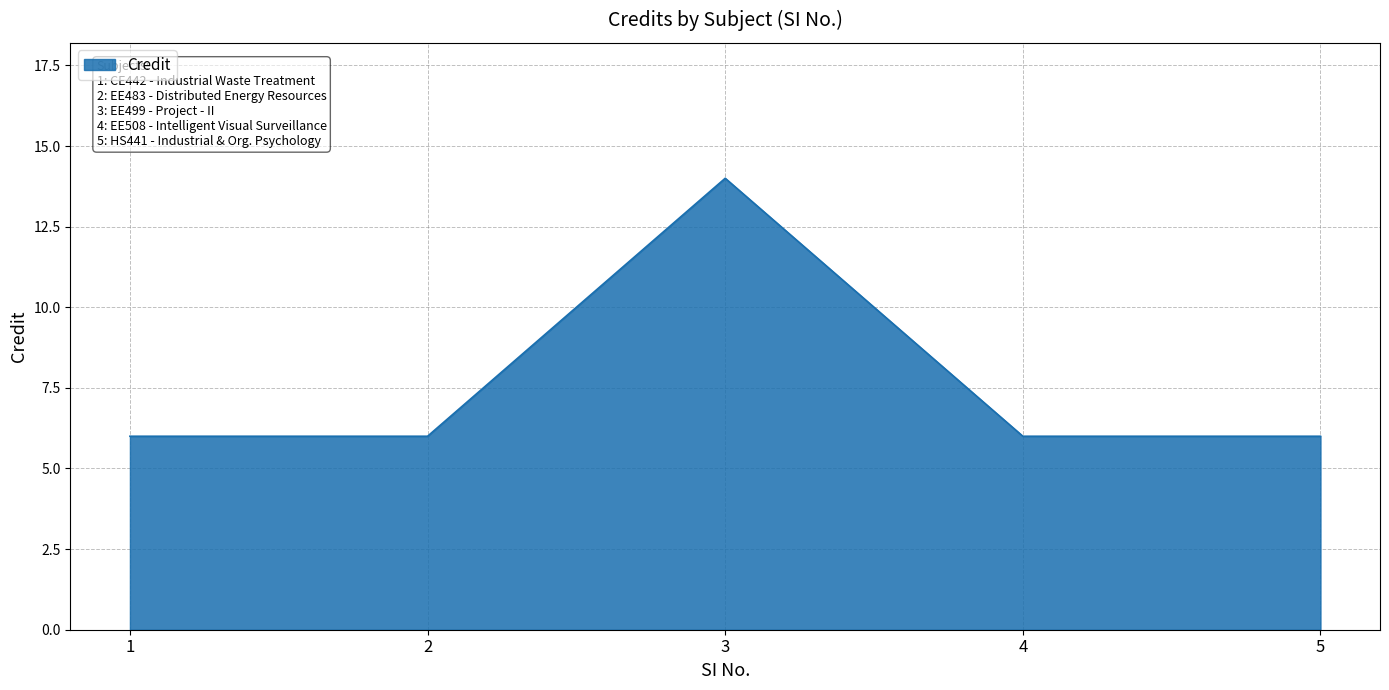

Reading left to right, what are all the values shown in this chart?

1=6	2=6	3=14	4=6	5=6